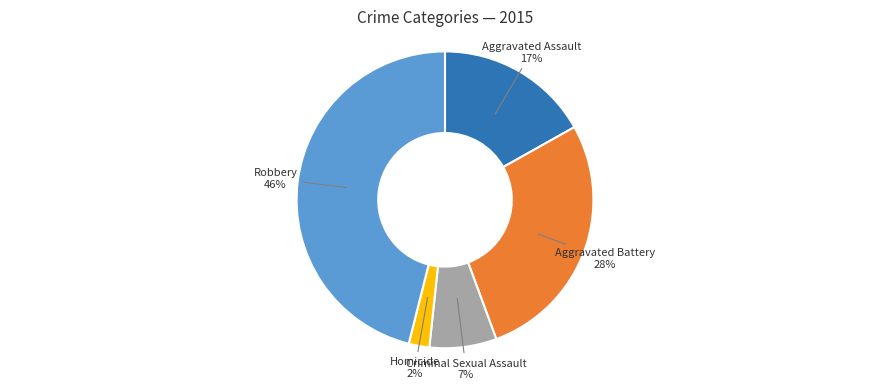

Is there any slice that represents more than half of the pie?

No